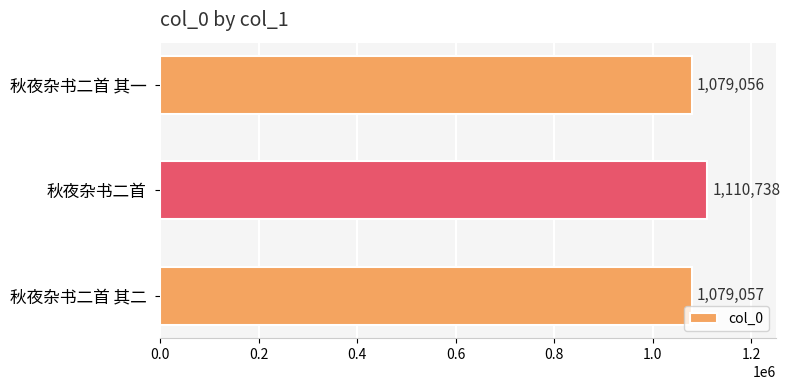

Reading bottom to top, extract all data points from this chart.

秋夜杂书二首 其二=1079057	秋夜杂书二首=1110738	秋夜杂书二首 其一=1079056